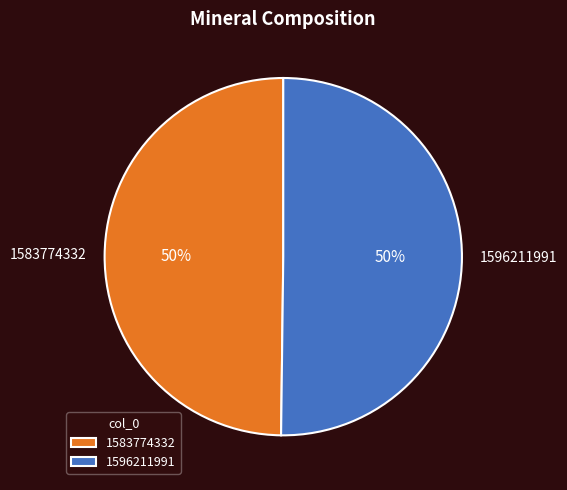

Count the number of slices in the pie.

2